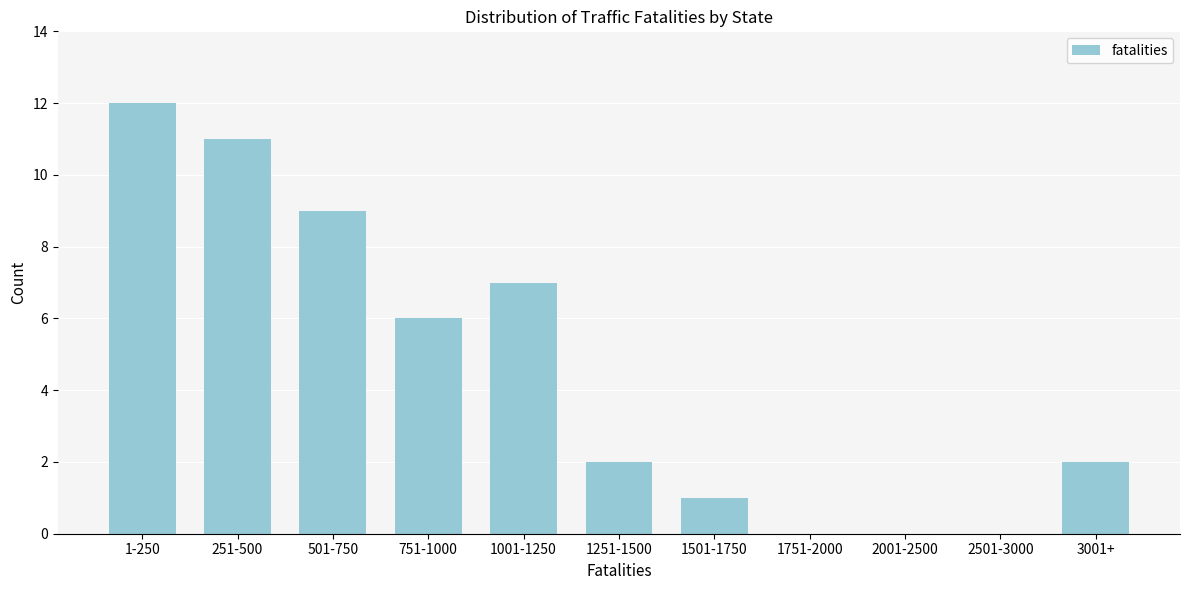

Reading left to right, transcribe all the data shown in this chart.

1-250=12	251-500=11	501-750=9	751-1000=6	1001-1250=7	1251-1500=2	1501-1750=1	1751-2000=0	2001-2500=0	2501-3000=0	3001+=2